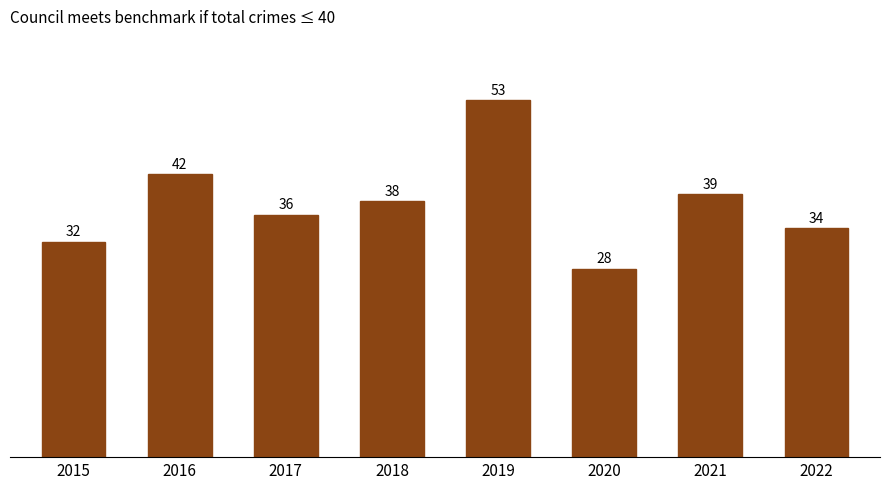

The chart shows a value of 39 at 2021. True or false?

True